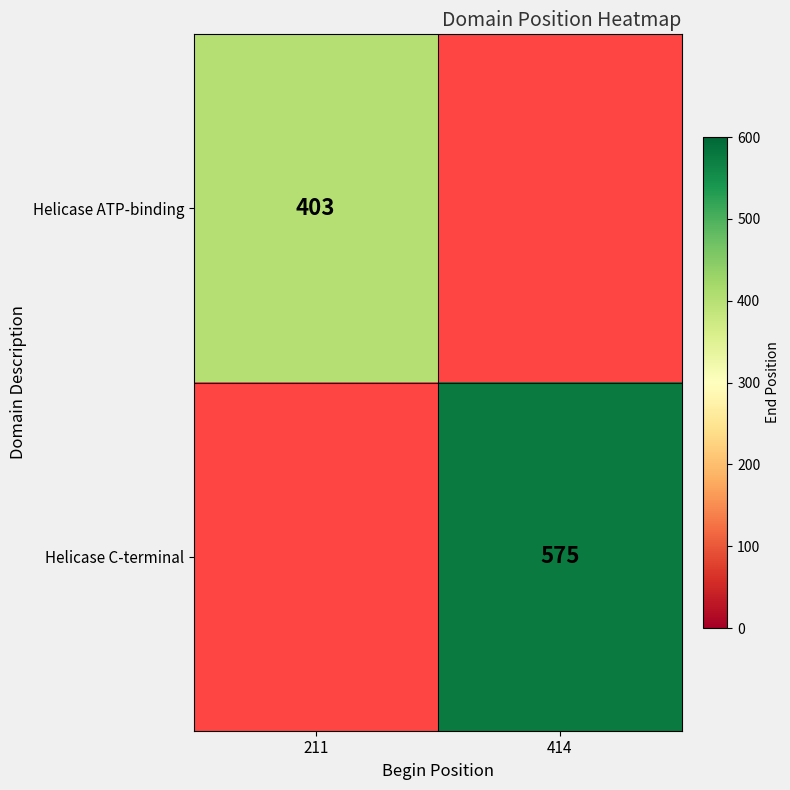

The Helicase C-terminal series shows 378 at 414. True or false?

False